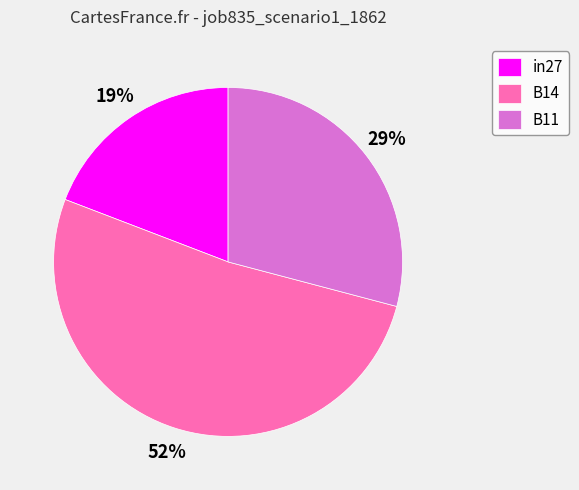

What percentage is the B11 slice, to the nearest percent?

29%